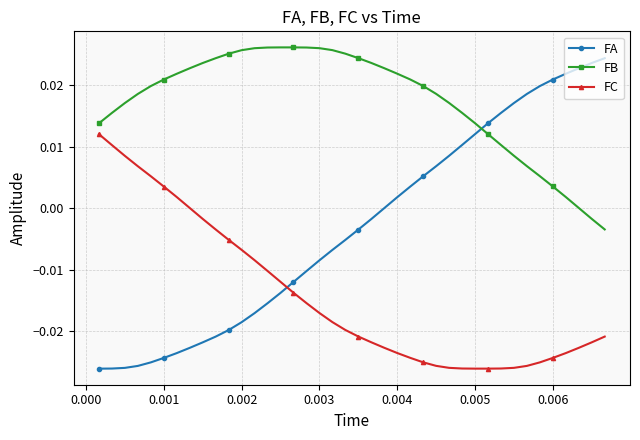

Which series has the largest total across all categories?

FB